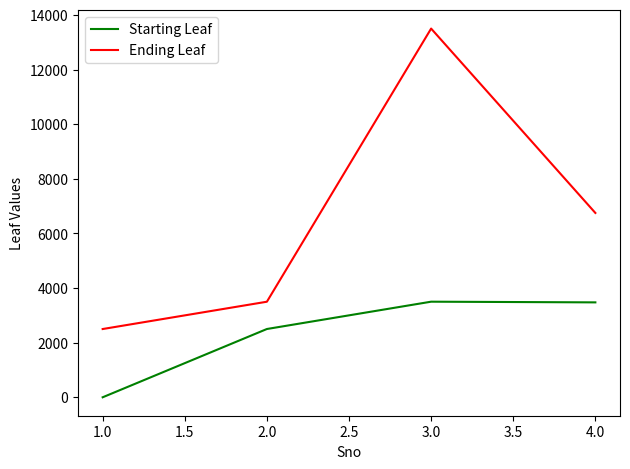

Rank the series by their average value, from lowest to highest.

Starting Leaf, Ending Leaf